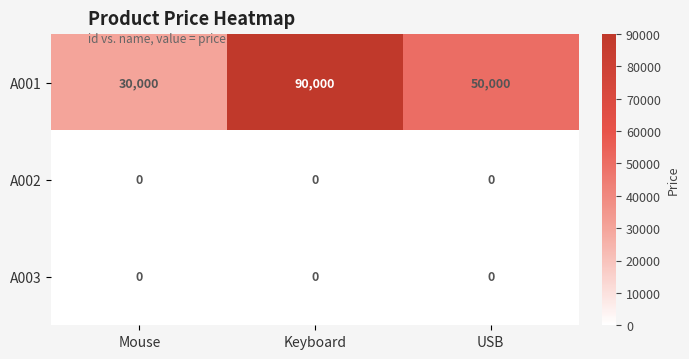

At how many categories does at least one series exceed 1827?

3